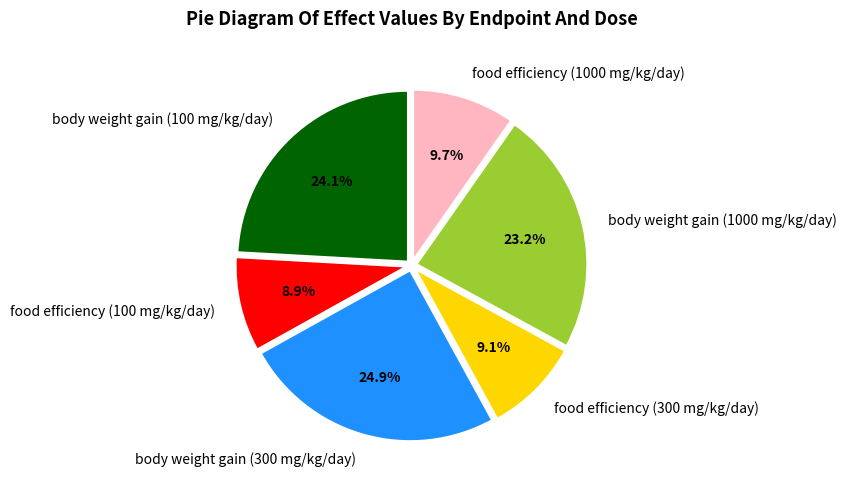

To the nearest percent, what portion does food efficiency (300 mg/kg/day) represent?

9%